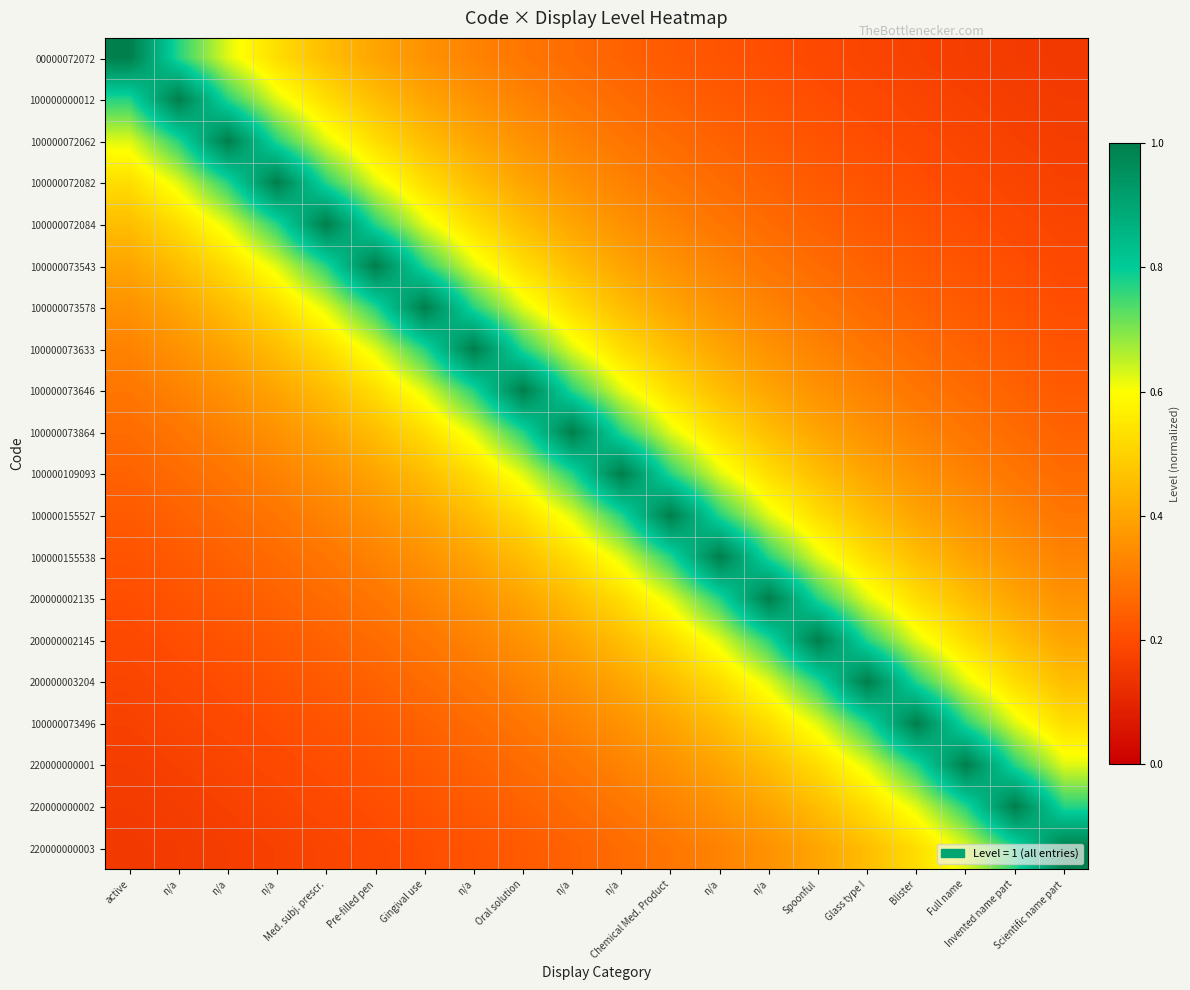

Reading right to left, transcribe all the data shown in this chart.

00000072072: Scientific name part=0.1	Invented name part=0.2	Full name=0.2	Blister=0.2	Glass type I=0.2	Spoonful=0.2	n/a=0.2	n/a=0.2	Chemical Med. Product=0.2	n/a=0.2	n/a=0.3	Oral solution=0.3	n/a=0.3	Gingival use=0.4	Pre-filled pen=0.4	Med. subj. prescr.=0.5	n/a=0.5	n/a=0.6	n/a=0.8	active=1.0
100000000012: Scientific name part=0.2	Invented name part=0.2	Full name=0.2	Blister=0.2	Glass type I=0.2	Spoonful=0.2	n/a=0.2	n/a=0.2	Chemical Med. Product=0.2	n/a=0.3	n/a=0.3	Oral solution=0.3	n/a=0.4	Gingival use=0.4	Pre-filled pen=0.5	Med. subj. prescr.=0.5	n/a=0.6	n/a=0.8	n/a=1.0	active=0.8
100000072062: Scientific name part=0.2	Invented name part=0.2	Full name=0.2	Blister=0.2	Glass type I=0.2	Spoonful=0.2	n/a=0.2	n/a=0.2	Chemical Med. Product=0.3	n/a=0.3	n/a=0.3	Oral solution=0.4	n/a=0.4	Gingival use=0.5	Pre-filled pen=0.5	Med. subj. prescr.=0.6	n/a=0.8	n/a=1.0	n/a=0.8	active=0.6
100000072082: Scientific name part=0.2	Invented name part=0.2	Full name=0.2	Blister=0.2	Glass type I=0.2	Spoonful=0.2	n/a=0.2	n/a=0.3	Chemical Med. Product=0.3	n/a=0.3	n/a=0.4	Oral solution=0.4	n/a=0.5	Gingival use=0.5	Pre-filled pen=0.6	Med. subj. prescr.=0.8	n/a=1.0	n/a=0.8	n/a=0.6	active=0.5
100000072084: Scientific name part=0.2	Invented name part=0.2	Full name=0.2	Blister=0.2	Glass type I=0.2	Spoonful=0.2	n/a=0.3	n/a=0.3	Chemical Med. Product=0.3	n/a=0.4	n/a=0.4	Oral solution=0.5	n/a=0.5	Gingival use=0.6	Pre-filled pen=0.8	Med. subj. prescr.=1.0	n/a=0.8	n/a=0.6	n/a=0.5	active=0.5
100000073543: Scientific name part=0.2	Invented name part=0.2	Full name=0.2	Blister=0.2	Glass type I=0.2	Spoonful=0.3	n/a=0.3	n/a=0.3	Chemical Med. Product=0.4	n/a=0.4	n/a=0.5	Oral solution=0.5	n/a=0.6	Gingival use=0.8	Pre-filled pen=1.0	Med. subj. prescr.=0.8	n/a=0.6	n/a=0.5	n/a=0.5	active=0.4
100000073578: Scientific name part=0.2	Invented name part=0.2	Full name=0.2	Blister=0.2	Glass type I=0.3	Spoonful=0.3	n/a=0.3	n/a=0.4	Chemical Med. Product=0.4	n/a=0.5	n/a=0.5	Oral solution=0.6	n/a=0.8	Gingival use=1.0	Pre-filled pen=0.8	Med. subj. prescr.=0.6	n/a=0.5	n/a=0.5	n/a=0.4	active=0.4
100000073633: Scientific name part=0.2	Invented name part=0.2	Full name=0.2	Blister=0.3	Glass type I=0.3	Spoonful=0.3	n/a=0.4	n/a=0.4	Chemical Med. Product=0.5	n/a=0.5	n/a=0.6	Oral solution=0.8	n/a=1.0	Gingival use=0.8	Pre-filled pen=0.6	Med. subj. prescr.=0.5	n/a=0.5	n/a=0.4	n/a=0.4	active=0.3
100000073646: Scientific name part=0.2	Invented name part=0.2	Full name=0.3	Blister=0.3	Glass type I=0.3	Spoonful=0.4	n/a=0.4	n/a=0.5	Chemical Med. Product=0.5	n/a=0.6	n/a=0.8	Oral solution=1.0	n/a=0.8	Gingival use=0.6	Pre-filled pen=0.5	Med. subj. prescr.=0.5	n/a=0.4	n/a=0.4	n/a=0.3	active=0.3
100000073864: Scientific name part=0.2	Invented name part=0.3	Full name=0.3	Blister=0.3	Glass type I=0.4	Spoonful=0.4	n/a=0.5	n/a=0.5	Chemical Med. Product=0.6	n/a=0.8	n/a=1.0	Oral solution=0.8	n/a=0.6	Gingival use=0.5	Pre-filled pen=0.5	Med. subj. prescr.=0.4	n/a=0.4	n/a=0.3	n/a=0.3	active=0.3
100000109093: Scientific name part=0.3	Invented name part=0.3	Full name=0.3	Blister=0.4	Glass type I=0.4	Spoonful=0.5	n/a=0.5	n/a=0.6	Chemical Med. Product=0.8	n/a=1.0	n/a=0.8	Oral solution=0.6	n/a=0.5	Gingival use=0.5	Pre-filled pen=0.4	Med. subj. prescr.=0.4	n/a=0.3	n/a=0.3	n/a=0.3	active=0.2
100000155527: Scientific name part=0.3	Invented name part=0.3	Full name=0.4	Blister=0.4	Glass type I=0.5	Spoonful=0.5	n/a=0.6	n/a=0.8	Chemical Med. Product=1.0	n/a=0.8	n/a=0.6	Oral solution=0.5	n/a=0.5	Gingival use=0.4	Pre-filled pen=0.4	Med. subj. prescr.=0.3	n/a=0.3	n/a=0.3	n/a=0.2	active=0.2
100000155538: Scientific name part=0.3	Invented name part=0.4	Full name=0.4	Blister=0.5	Glass type I=0.5	Spoonful=0.6	n/a=0.8	n/a=1.0	Chemical Med. Product=0.8	n/a=0.6	n/a=0.5	Oral solution=0.5	n/a=0.4	Gingival use=0.4	Pre-filled pen=0.3	Med. subj. prescr.=0.3	n/a=0.3	n/a=0.2	n/a=0.2	active=0.2
200000002135: Scientific name part=0.4	Invented name part=0.4	Full name=0.5	Blister=0.5	Glass type I=0.6	Spoonful=0.8	n/a=1.0	n/a=0.8	Chemical Med. Product=0.6	n/a=0.5	n/a=0.5	Oral solution=0.4	n/a=0.4	Gingival use=0.3	Pre-filled pen=0.3	Med. subj. prescr.=0.3	n/a=0.2	n/a=0.2	n/a=0.2	active=0.2
200000002145: Scientific name part=0.4	Invented name part=0.5	Full name=0.5	Blister=0.6	Glass type I=0.8	Spoonful=1.0	n/a=0.8	n/a=0.6	Chemical Med. Product=0.5	n/a=0.5	n/a=0.4	Oral solution=0.4	n/a=0.3	Gingival use=0.3	Pre-filled pen=0.3	Med. subj. prescr.=0.2	n/a=0.2	n/a=0.2	n/a=0.2	active=0.2
200000003204: Scientific name part=0.5	Invented name part=0.5	Full name=0.6	Blister=0.8	Glass type I=1.0	Spoonful=0.8	n/a=0.6	n/a=0.5	Chemical Med. Product=0.5	n/a=0.4	n/a=0.4	Oral solution=0.3	n/a=0.3	Gingival use=0.3	Pre-filled pen=0.2	Med. subj. prescr.=0.2	n/a=0.2	n/a=0.2	n/a=0.2	active=0.2
100000073496: Scientific name part=0.5	Invented name part=0.6	Full name=0.8	Blister=1.0	Glass type I=0.8	Spoonful=0.6	n/a=0.5	n/a=0.5	Chemical Med. Product=0.4	n/a=0.4	n/a=0.3	Oral solution=0.3	n/a=0.3	Gingival use=0.2	Pre-filled pen=0.2	Med. subj. prescr.=0.2	n/a=0.2	n/a=0.2	n/a=0.2	active=0.2
220000000001: Scientific name part=0.6	Invented name part=0.8	Full name=1.0	Blister=0.8	Glass type I=0.6	Spoonful=0.5	n/a=0.5	n/a=0.4	Chemical Med. Product=0.4	n/a=0.3	n/a=0.3	Oral solution=0.3	n/a=0.2	Gingival use=0.2	Pre-filled pen=0.2	Med. subj. prescr.=0.2	n/a=0.2	n/a=0.2	n/a=0.2	active=0.2
220000000002: Scientific name part=0.8	Invented name part=1.0	Full name=0.8	Blister=0.6	Glass type I=0.5	Spoonful=0.5	n/a=0.4	n/a=0.4	Chemical Med. Product=0.3	n/a=0.3	n/a=0.3	Oral solution=0.2	n/a=0.2	Gingival use=0.2	Pre-filled pen=0.2	Med. subj. prescr.=0.2	n/a=0.2	n/a=0.2	n/a=0.2	active=0.2
220000000003: Scientific name part=1.0	Invented name part=0.8	Full name=0.6	Blister=0.5	Glass type I=0.5	Spoonful=0.4	n/a=0.4	n/a=0.3	Chemical Med. Product=0.3	n/a=0.3	n/a=0.2	Oral solution=0.2	n/a=0.2	Gingival use=0.2	Pre-filled pen=0.2	Med. subj. prescr.=0.2	n/a=0.2	n/a=0.2	n/a=0.2	active=0.1